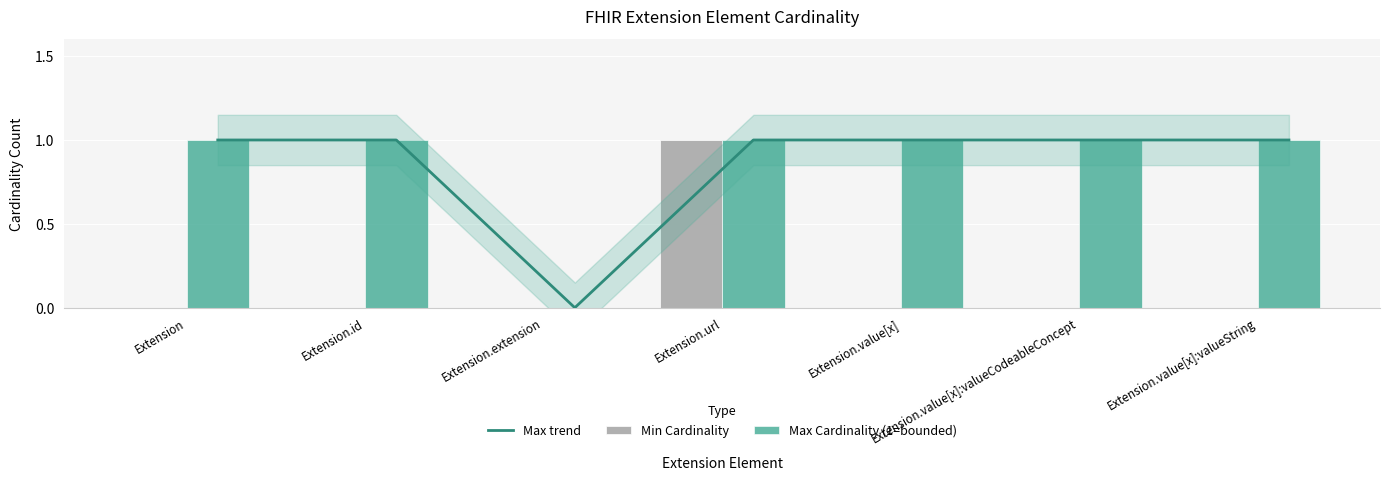

What is the difference between the maximum and minimum values in the Max Cardinality (1=bounded) series?

1